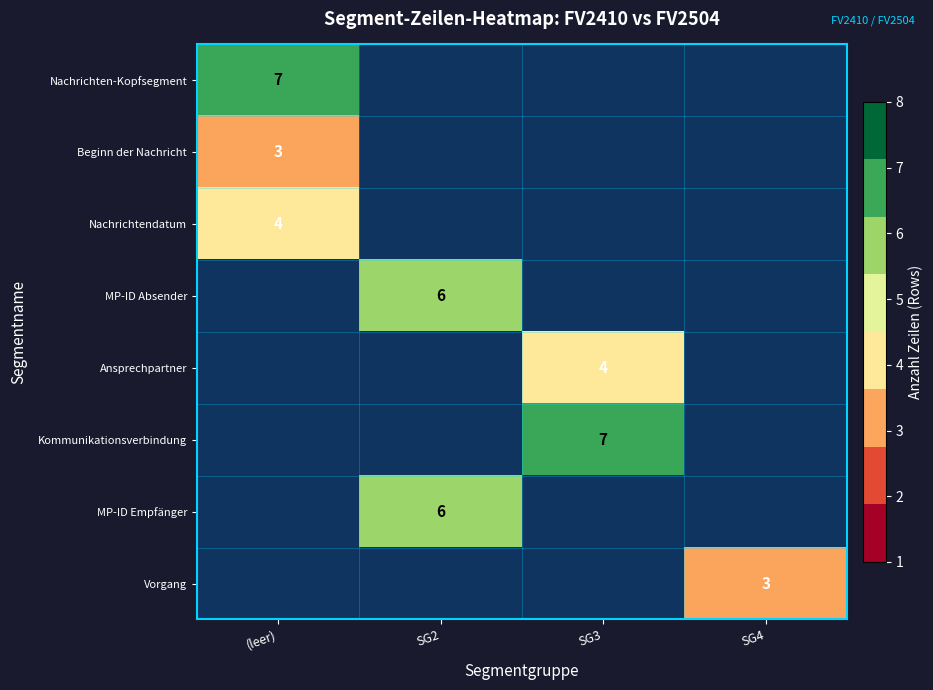

Is it true that MP-ID Absender equals 1 at SG2?

False